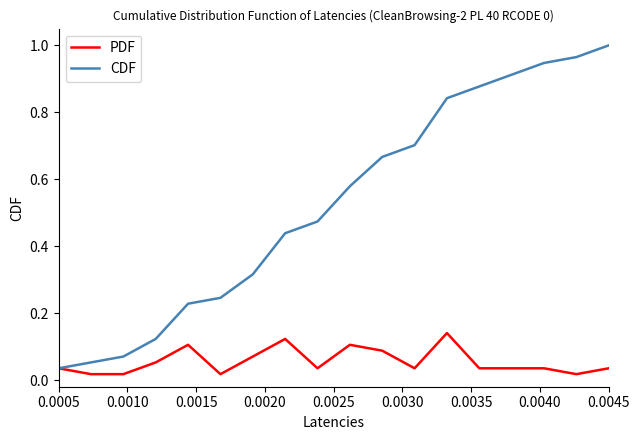

Which series has the largest total across all categories?

CDF